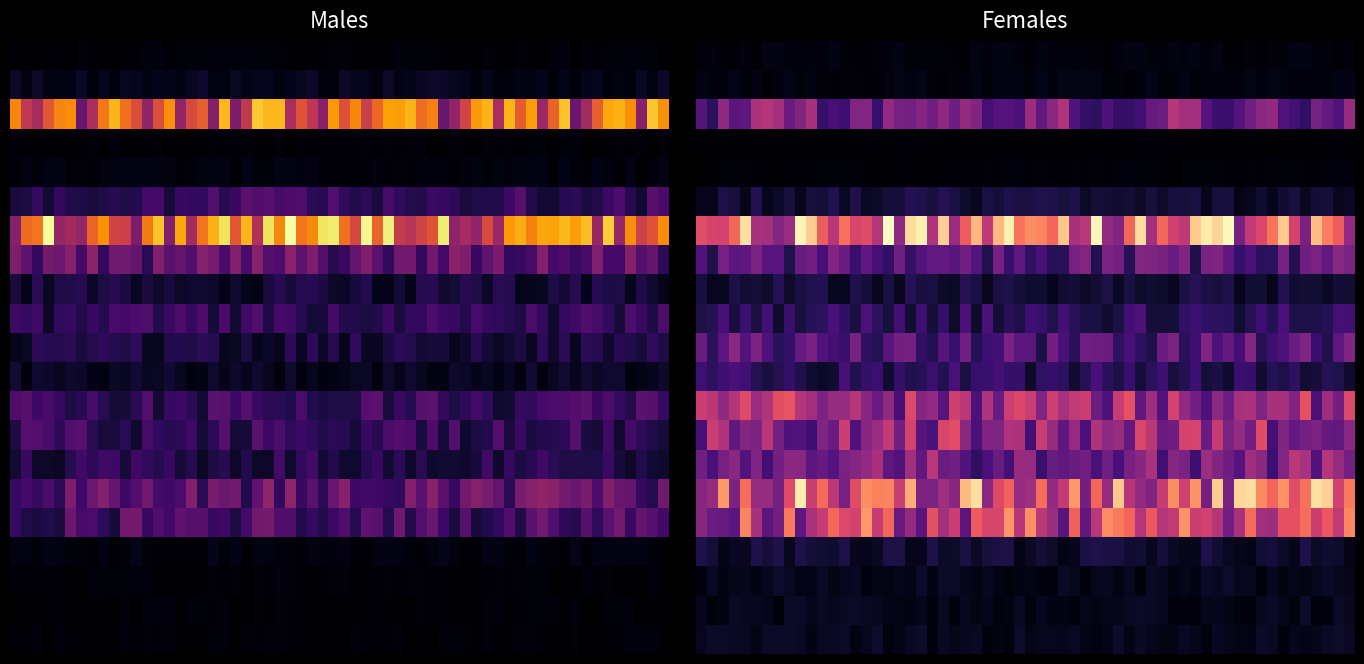

Count the D values in the range 406 to 935.

2